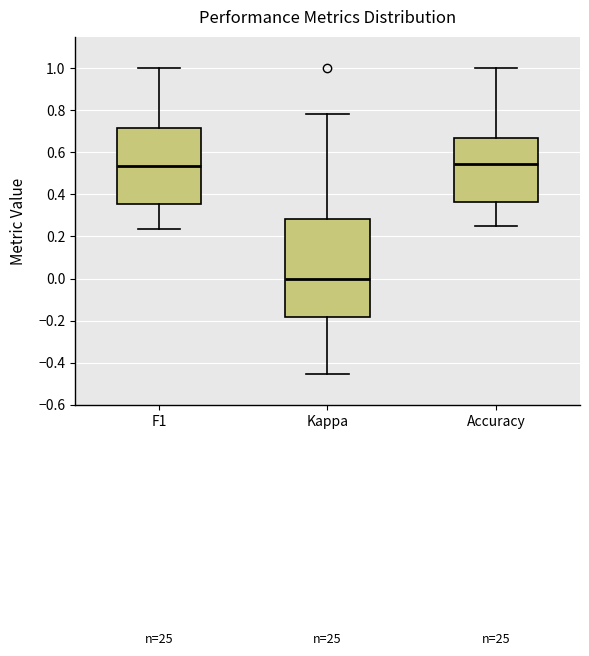

Reading left to right, transcribe this box plot: for each box, give where its median line is, the range the box spans, and where its two whiskers end, as read against the y-axis. The values are not printed on the chart, so give them approximately, as read against the axis.

F1: median 0.54, box 0.36 to 0.72, whiskers 0.24 to 1.00
Kappa: median 0.00, box -0.18 to 0.28, whiskers -0.46 to 0.78
Accuracy: median 0.54, box 0.36 to 0.66, whiskers 0.26 to 1.00